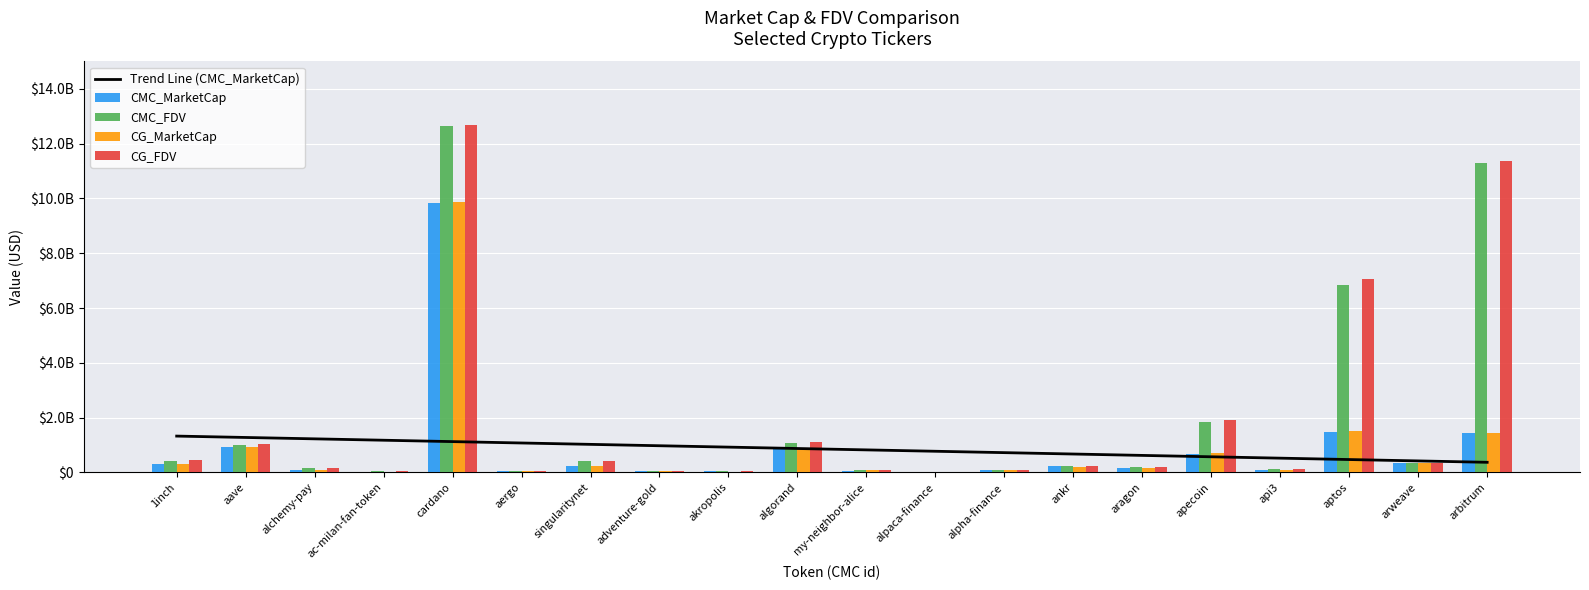

Is the value of CG_FDV at alpaca-finance greater than the value of Trend Line (CMC_MarketCap) at aragon?

No